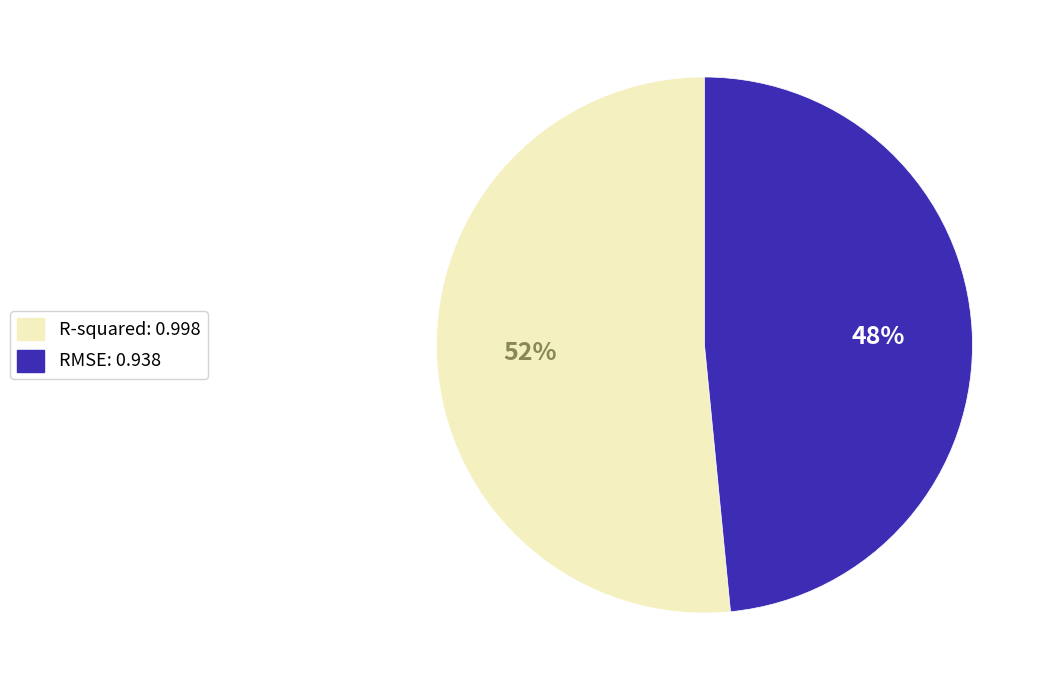

Which has a higher value, RMSE: 0.938 or R-squared: 0.998?

R-squared: 0.998